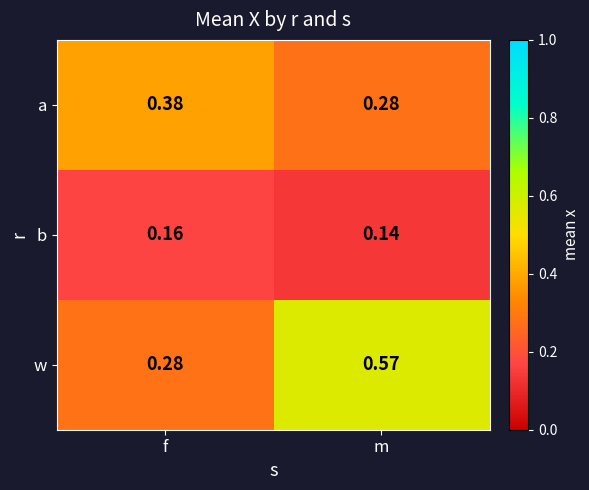

Rank the series by their average value, from highest to lowest.

w, a, b